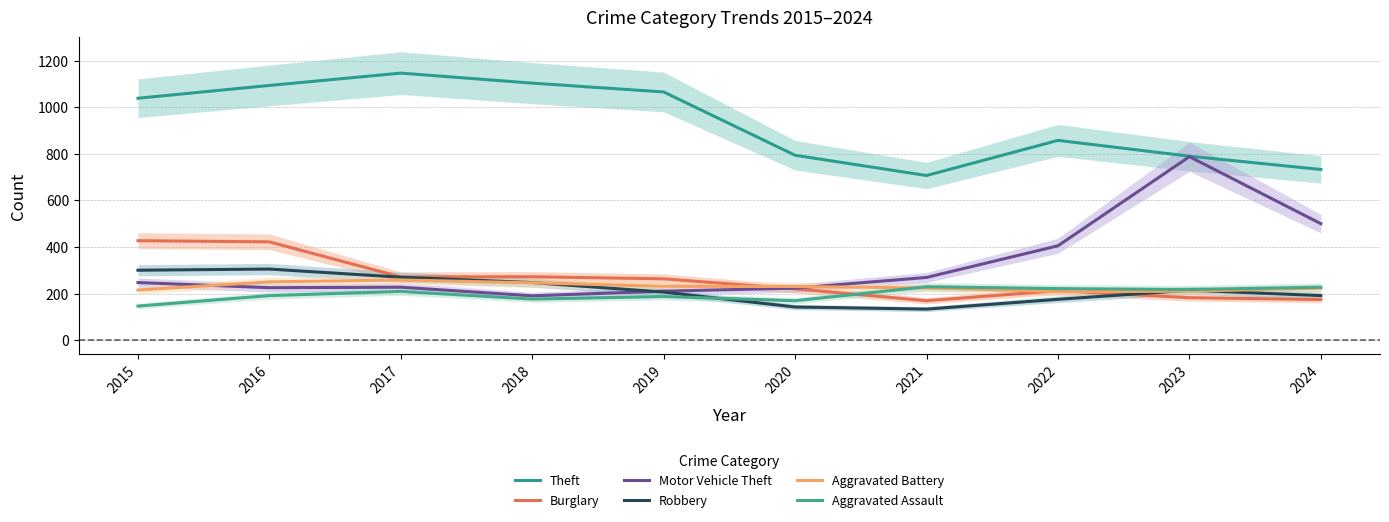

What is the difference between the Robbery values at 2015 and 2018?

53